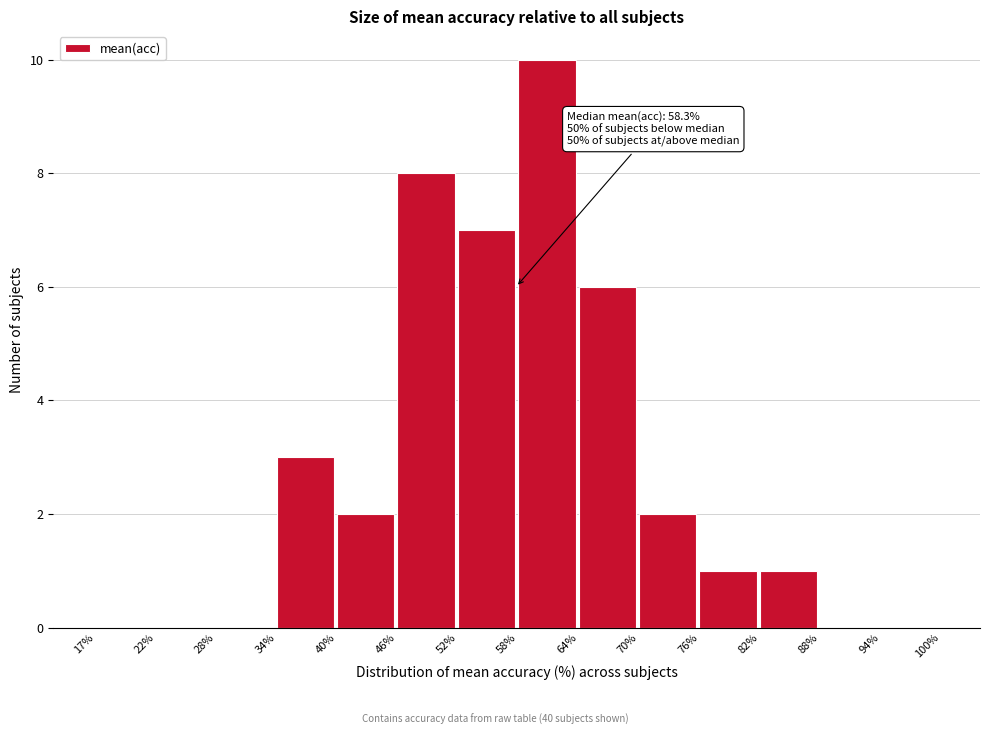

Reading right to left, extract all data points from this chart.

94%=0	88%=0	82%=1	76%=1	70%=2	64%=6	58%=10	52%=7	46%=8	40%=2	34%=3	28%=0	22%=0	17%=0